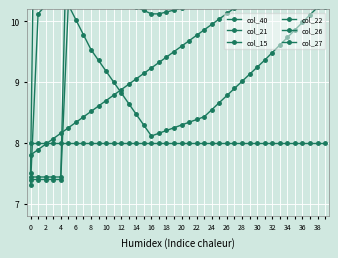

Which series has the widest spread of values?

col_22